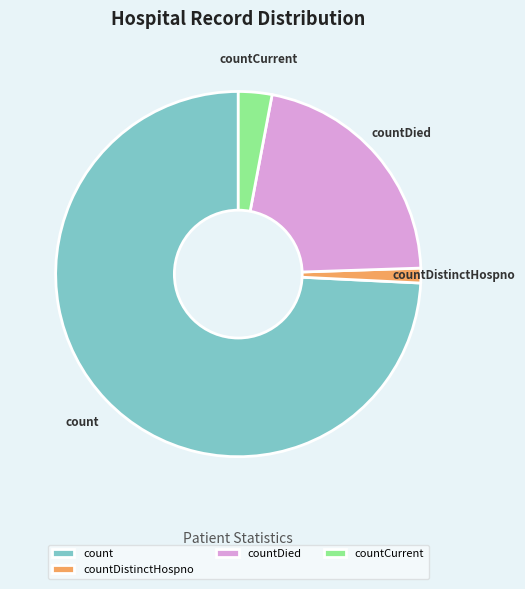

Between countCurrent and countDied, which is larger?

countDied